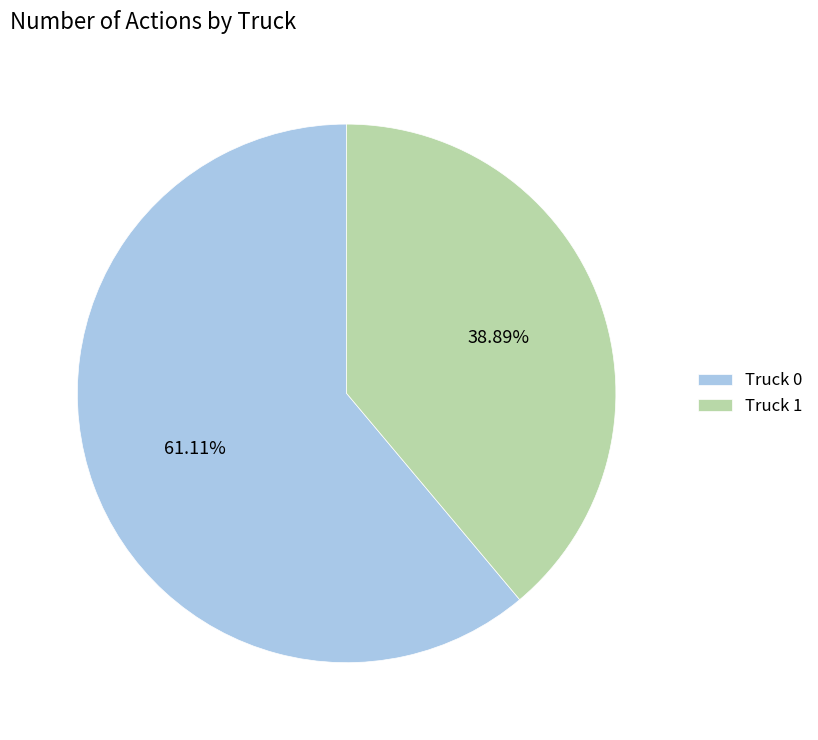

What portion of the pie excludes Truck 1?

61.1%